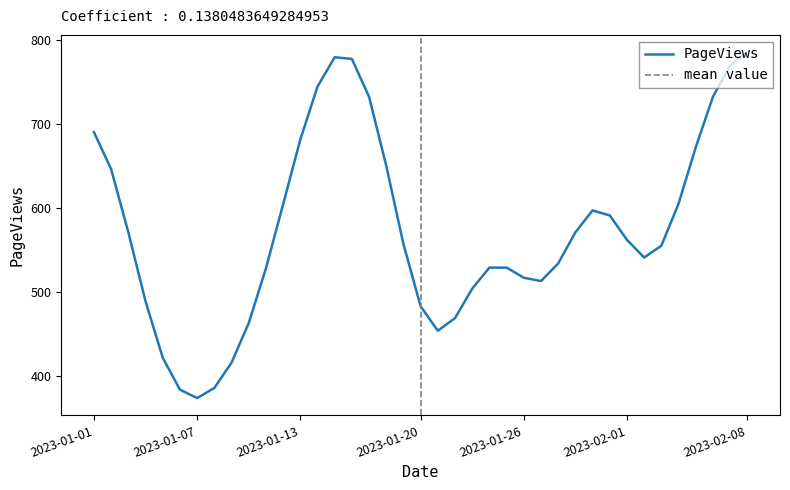

Which has a higher value, 2023-01-15 or 2023-02-04?

2023-01-15